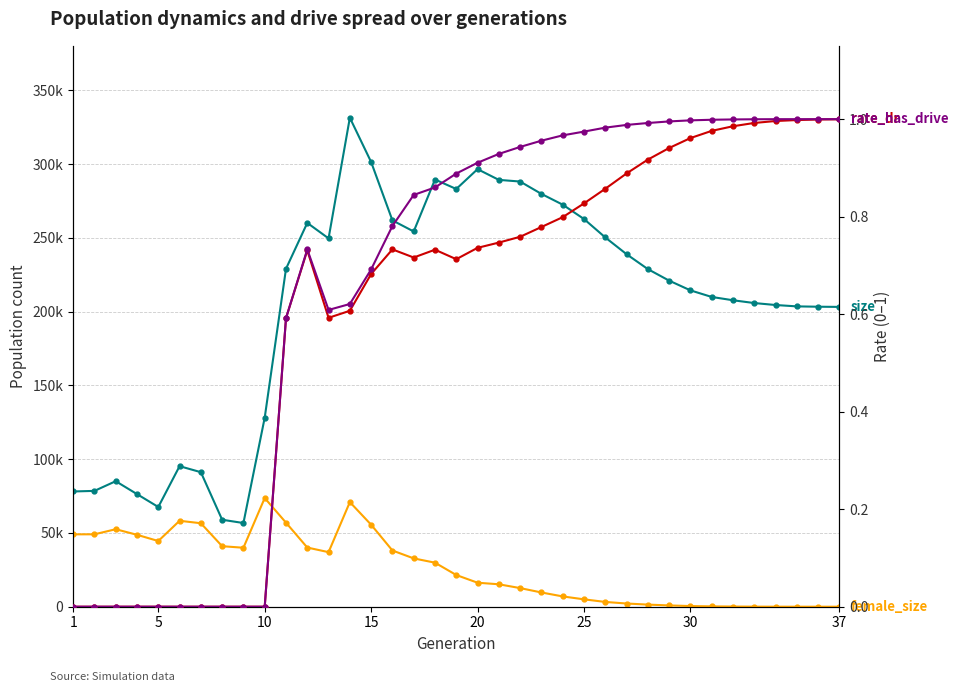

How many data points in female_size are above 21485?

18